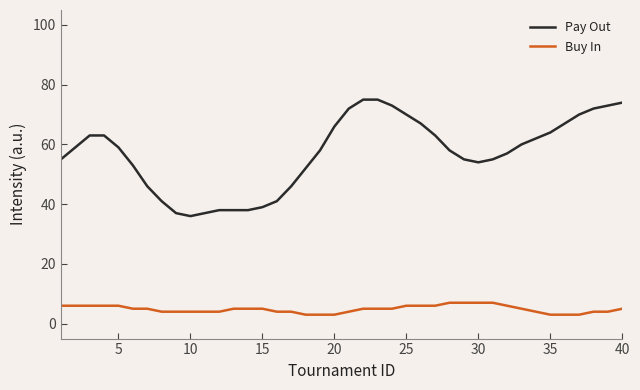

What is the difference between the maximum and minimum values in the Buy In series?

4